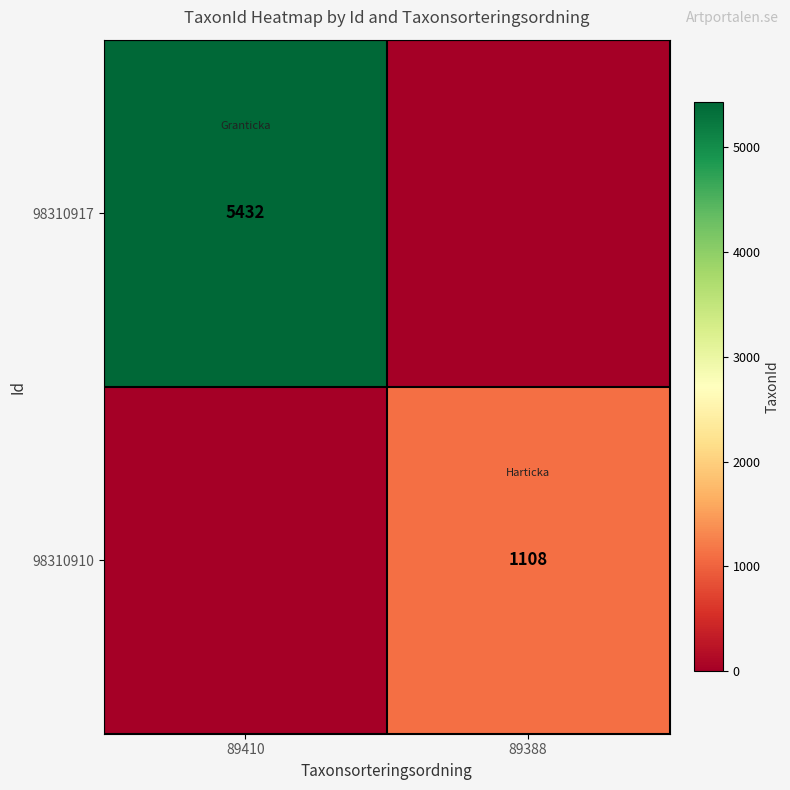

The 98310910 series shows 1108 at 89388. True or false?

True